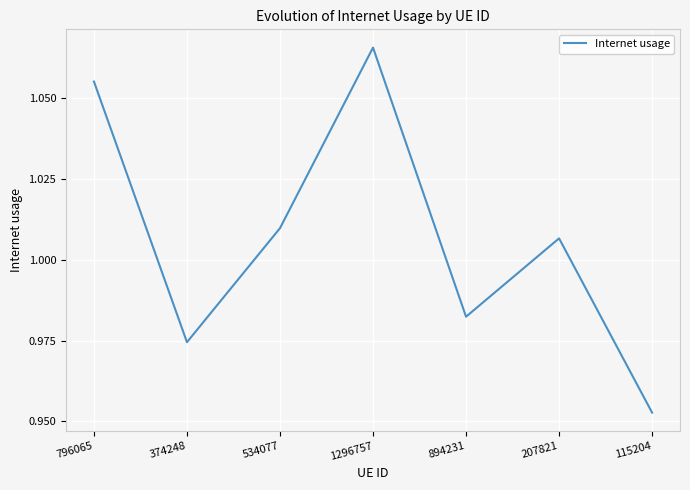

Which category has the lowest value across all series?

115204